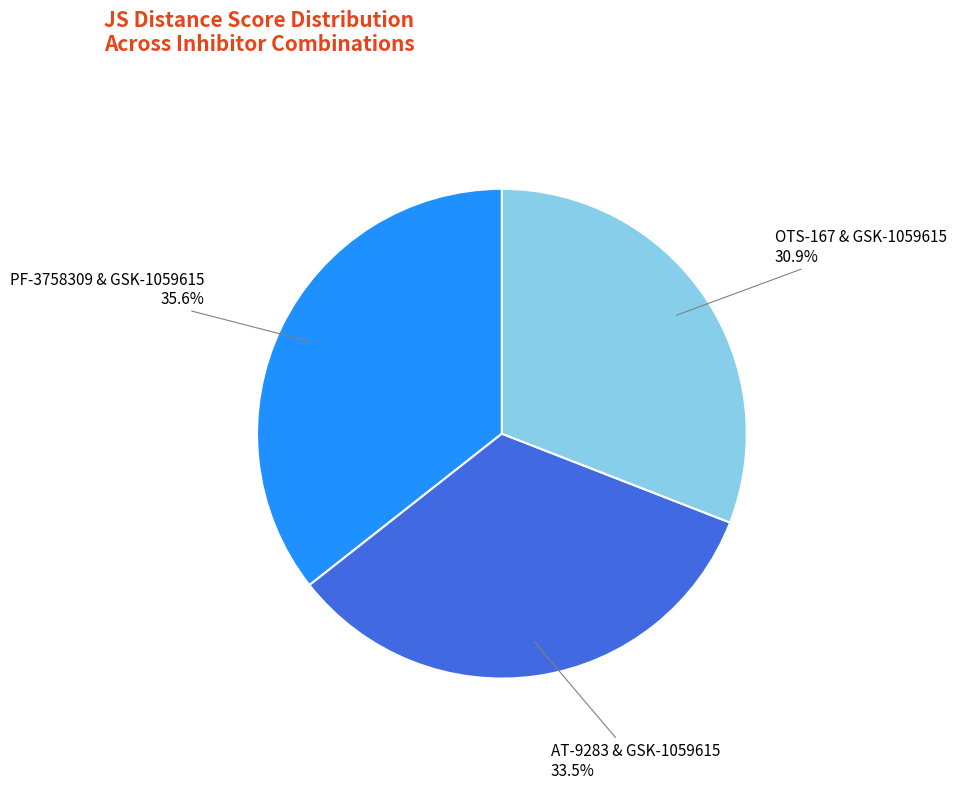

Is OTS-167 & GSK-1059615 30.9% the majority of the pie?

No